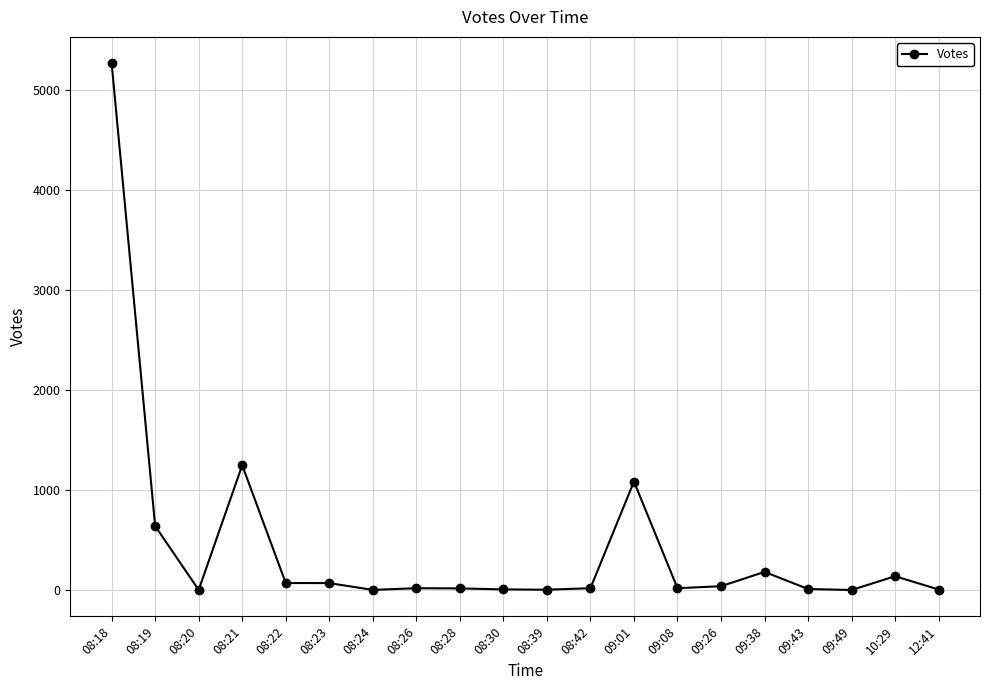

Which label corresponds to the largest value in the chart?

08:18